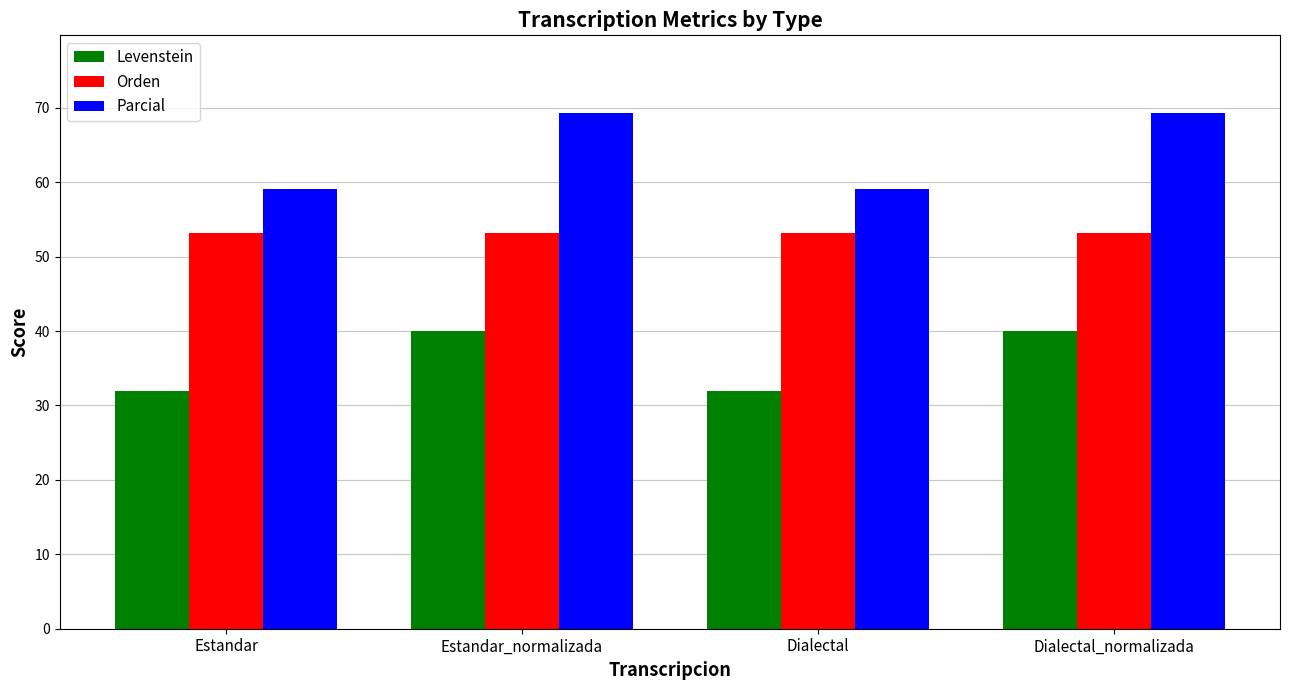

What is the sum of all Parcial values?

256.8